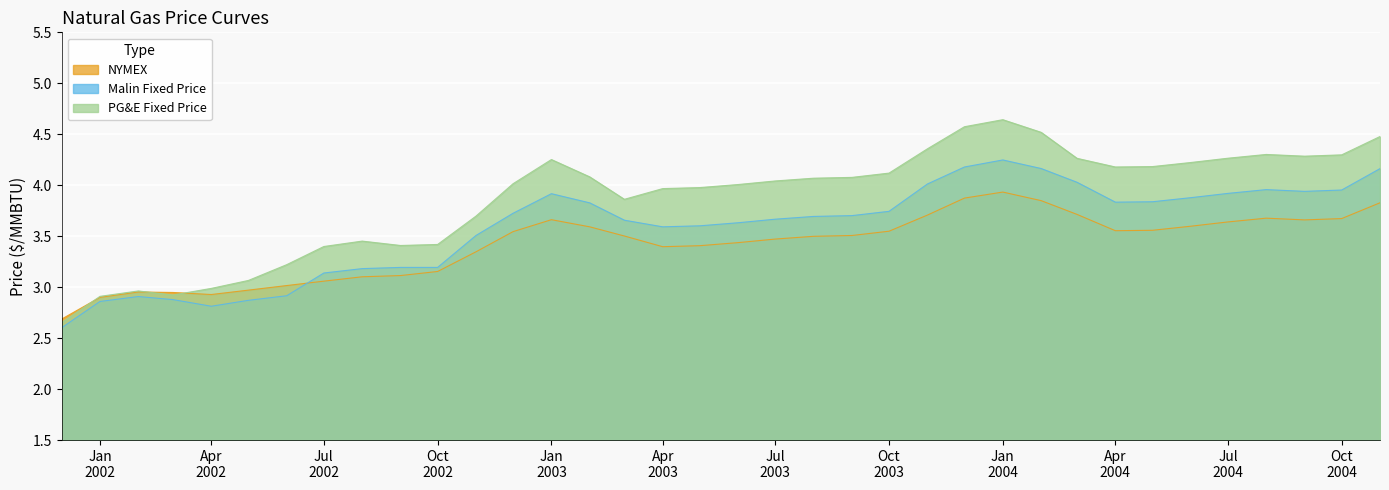

Which series has the widest spread of values?

PG&E Fixed Price